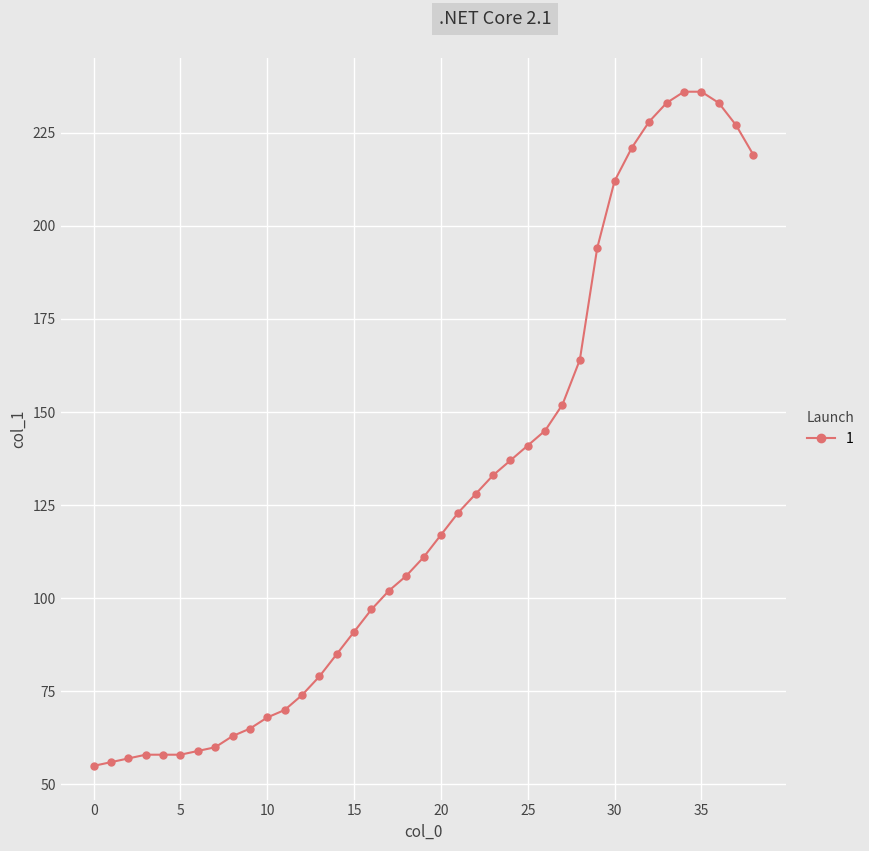

What is the value of the 29th point from the left?

164